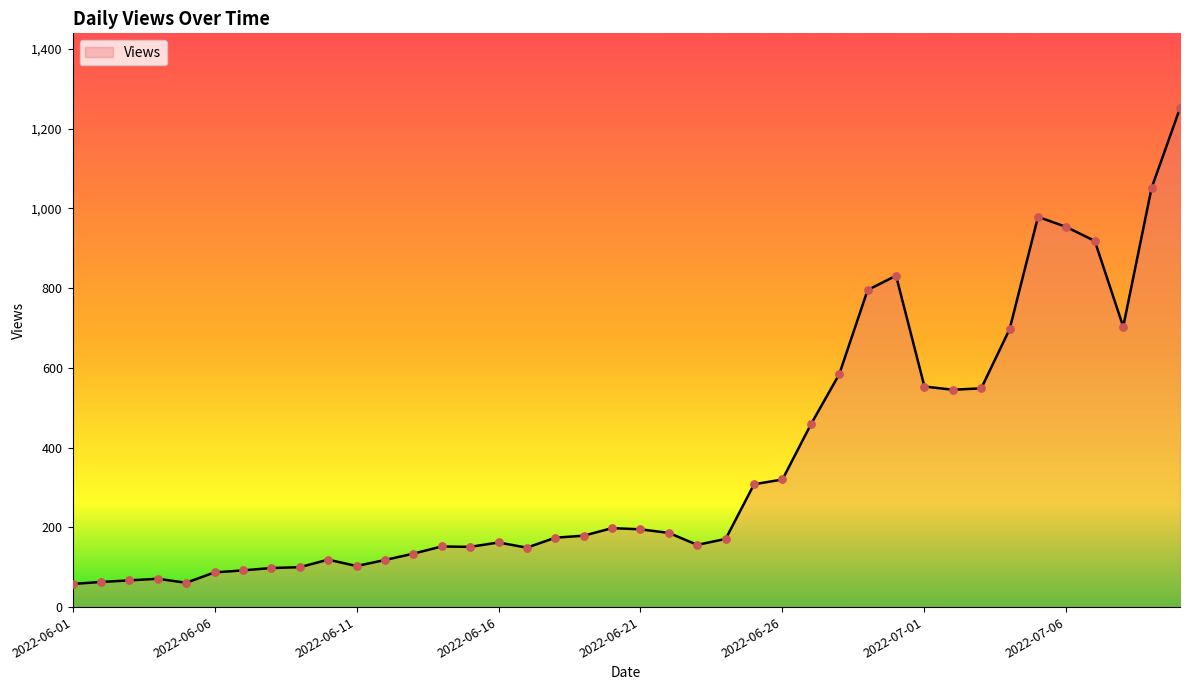

What is the smallest value displayed?

58.0